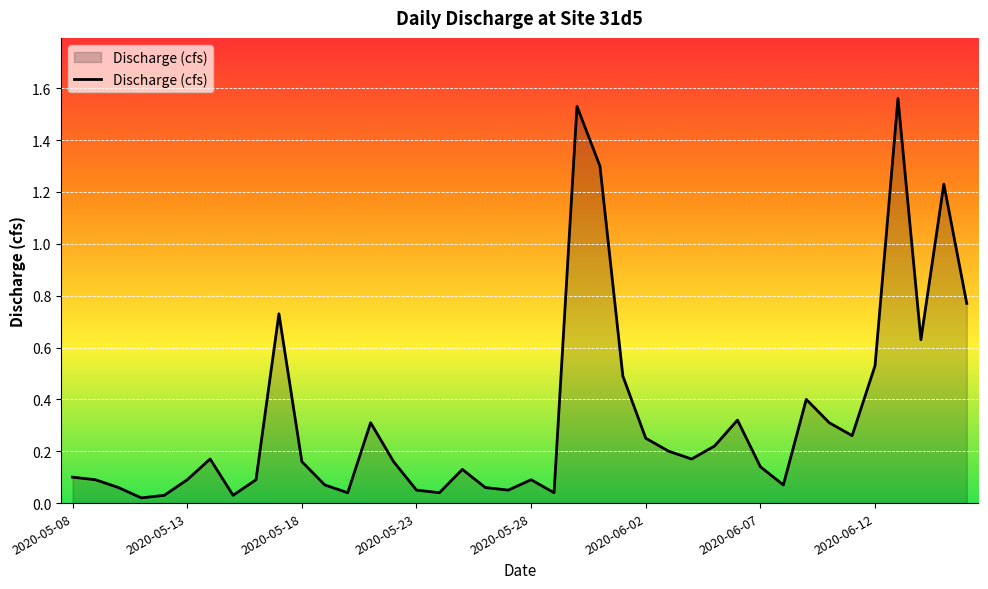

How many lines are shown in the chart?

1